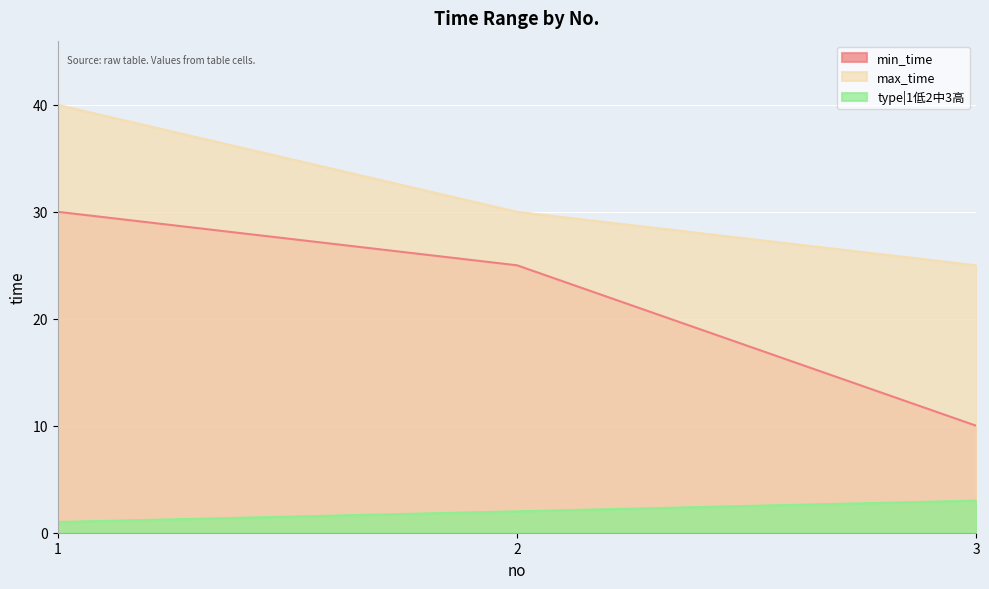

Reading right to left, list all the values displayed in this chart.

min_time: 3=10	2=25	1=30
max_time: 3=25	2=30	1=40
type|1低2中3高: 3=3	2=2	1=1